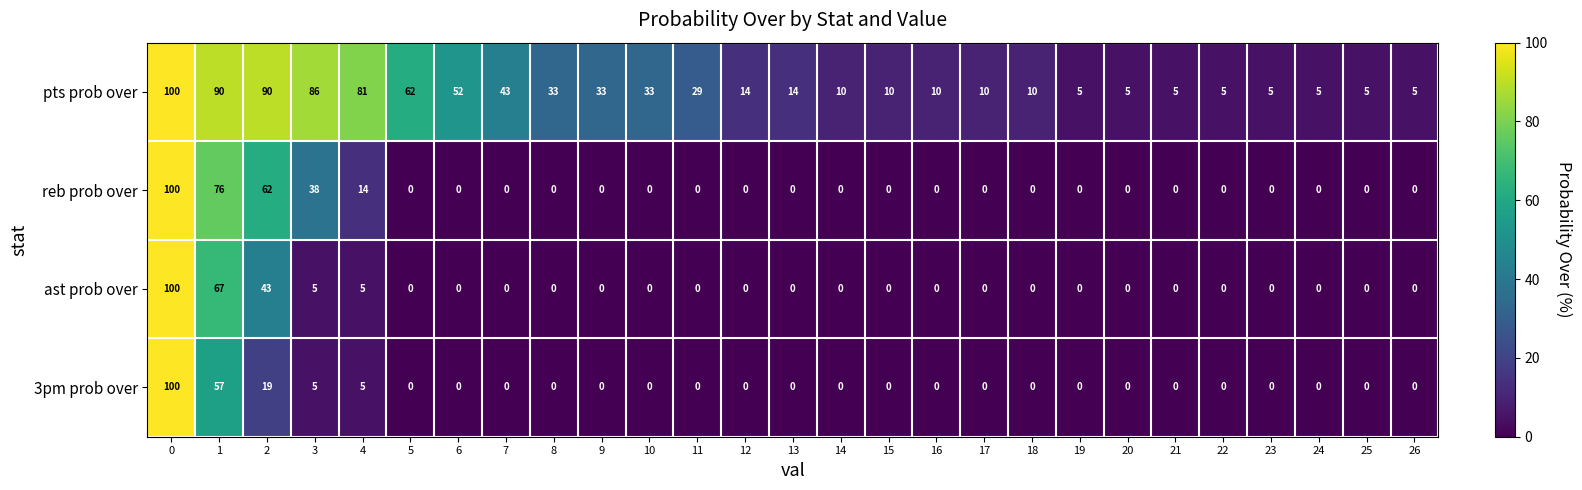

The value of pts prob over at 15 is 2. True or false?

False